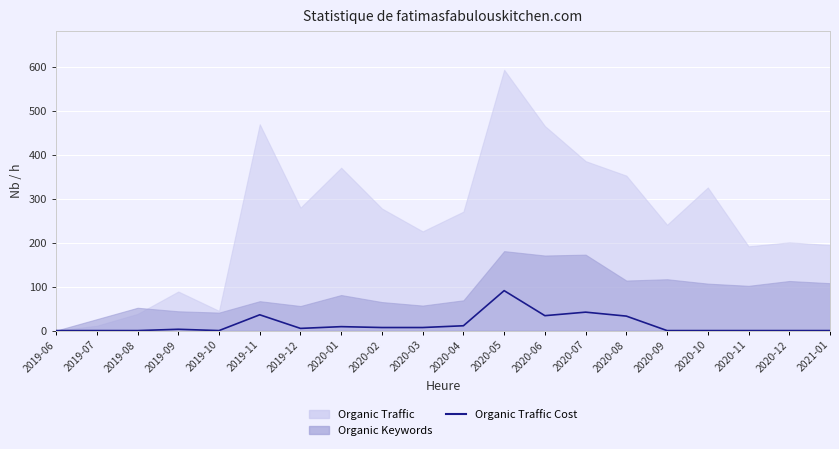

What is the label of the 20th point from the left?

2021-01